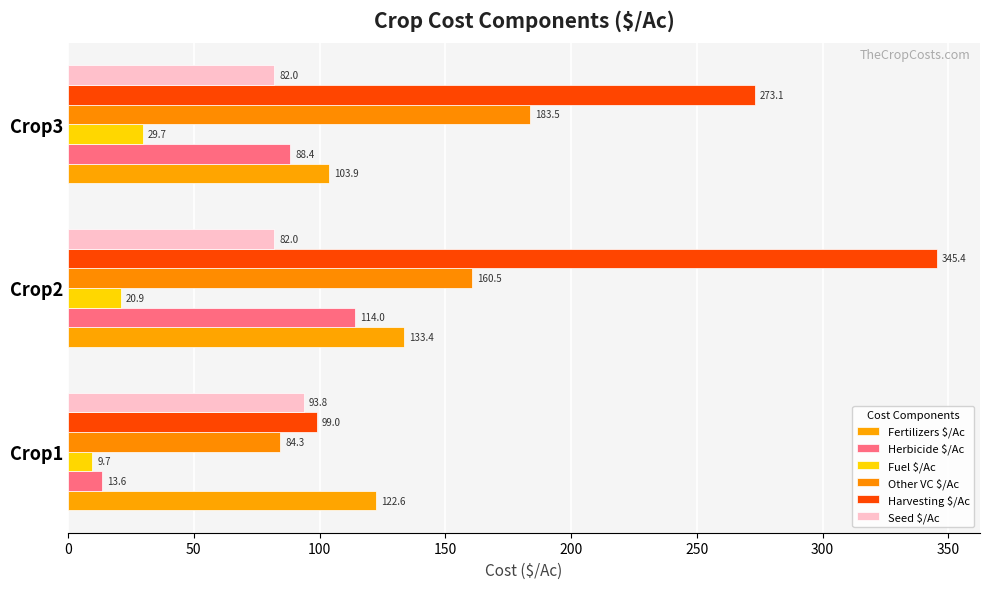

List the series in order of their peak value, highest first.

Harvesting $/Ac, Other VC $/Ac, Fertilizers $/Ac, Herbicide $/Ac, Seed $/Ac, Fuel $/Ac